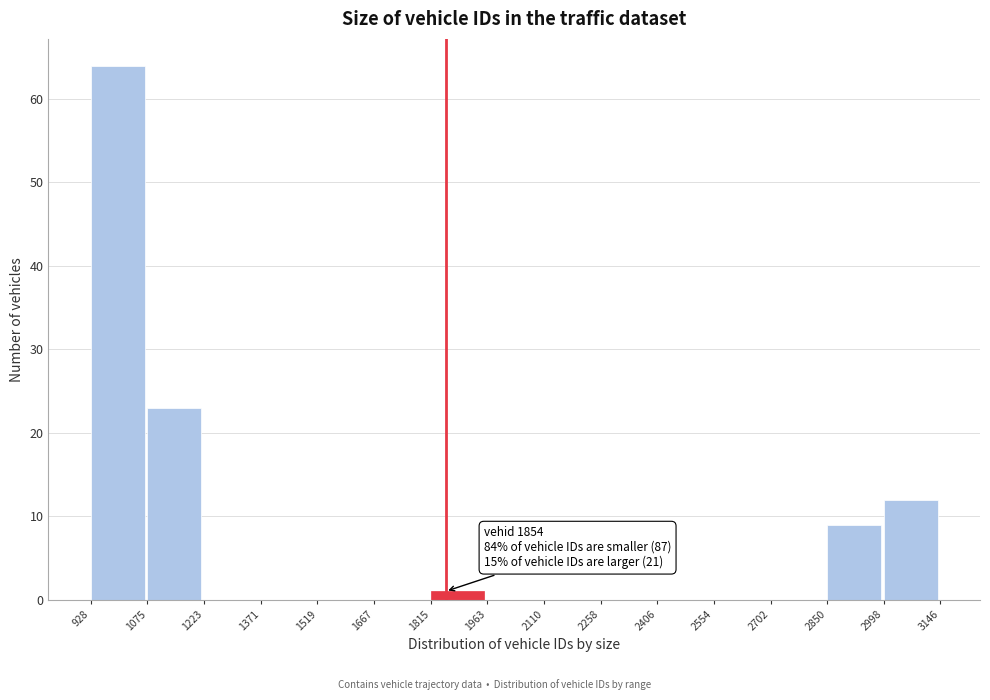

Over which range of the x-axis is the bar tallest?

928 to 1075